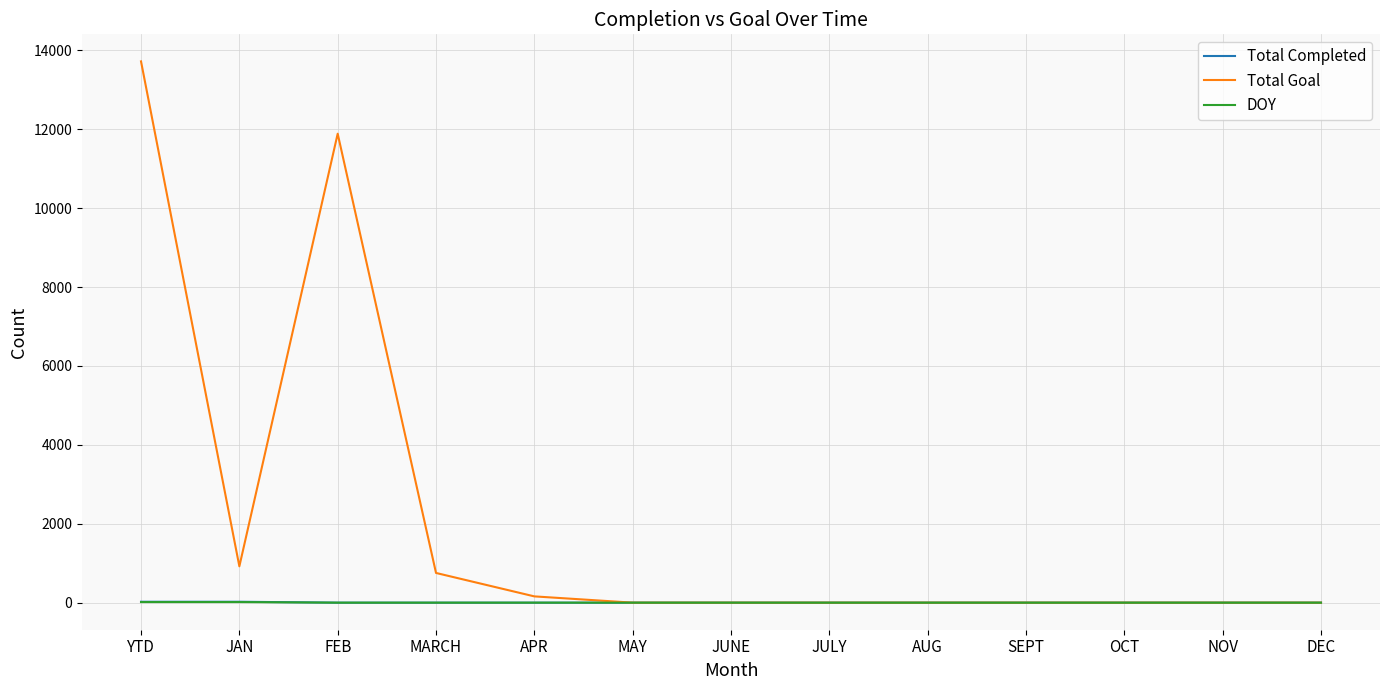

What is the sum of all Total Completed values?

46